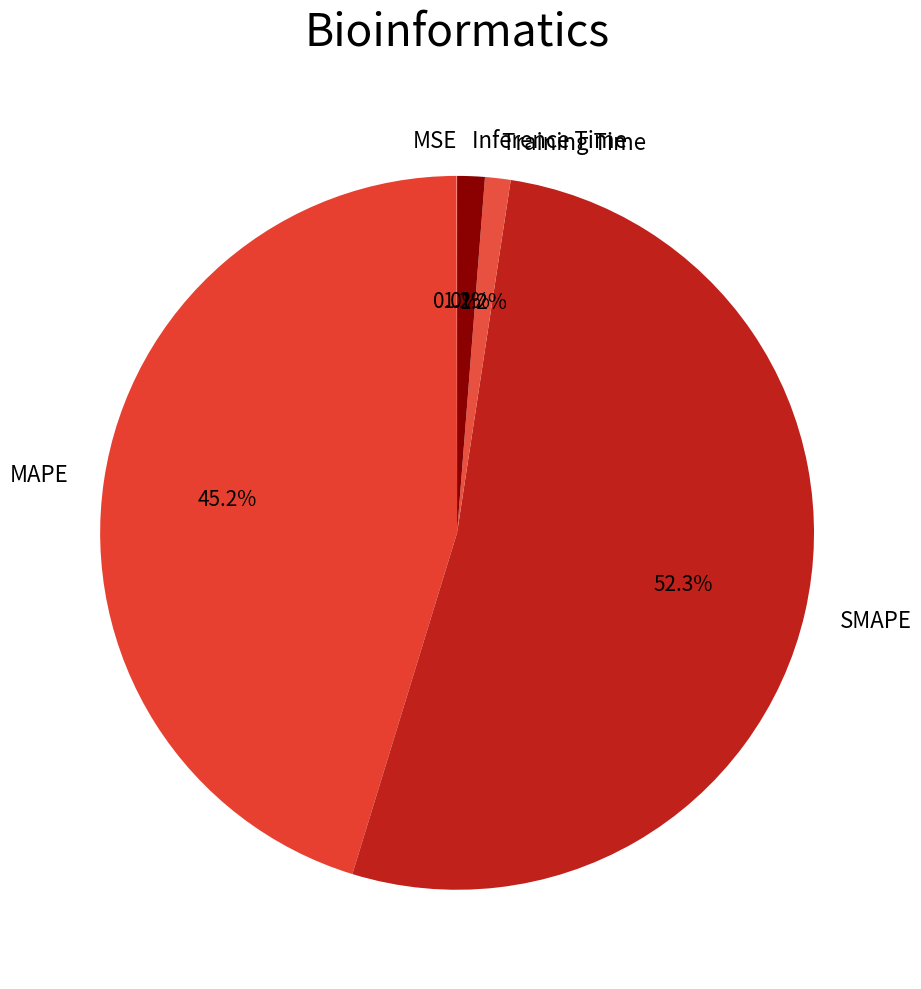

Which slice represents more than half of the pie?

SMAPE